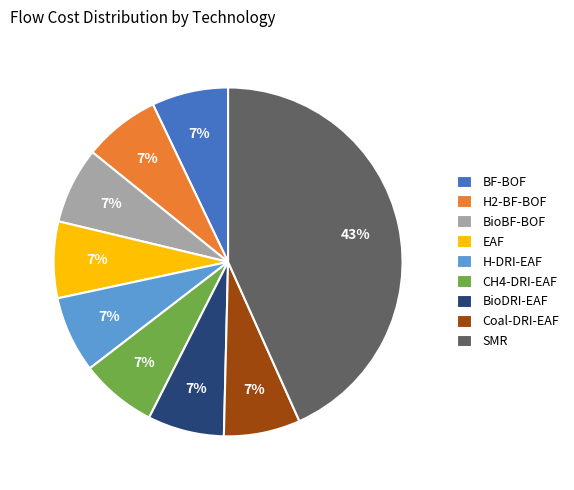

Which slice is the largest?

SMR